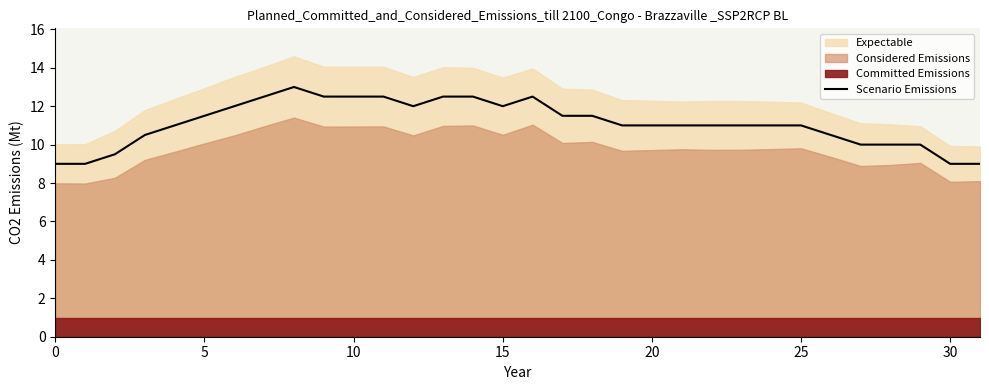

What is the difference between the maximum and minimum values?

4.0